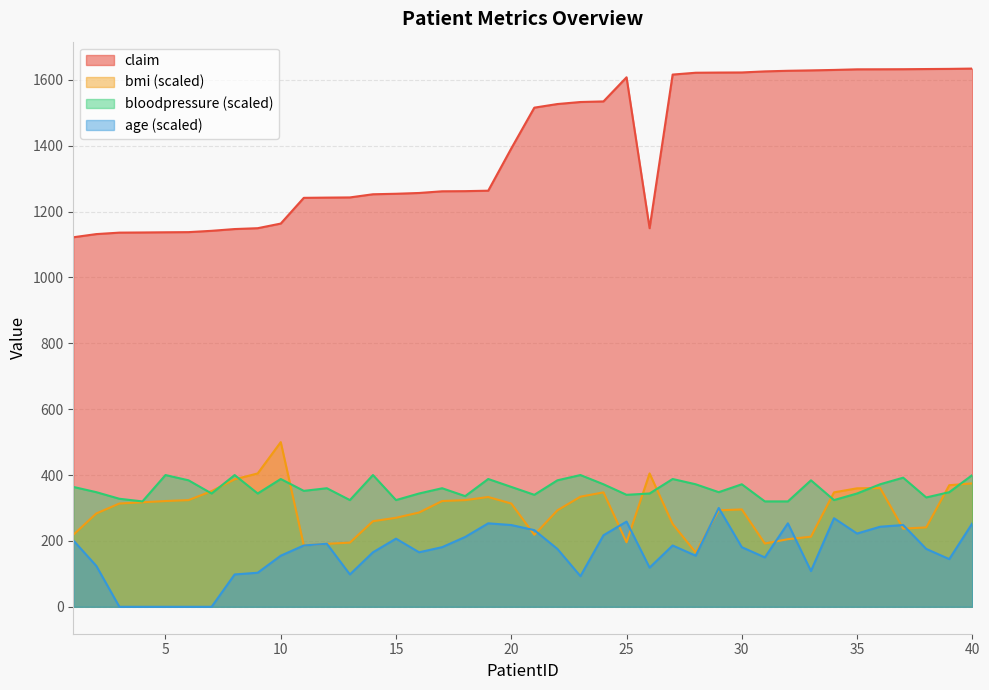

Which series has the largest total across all categories?

claim